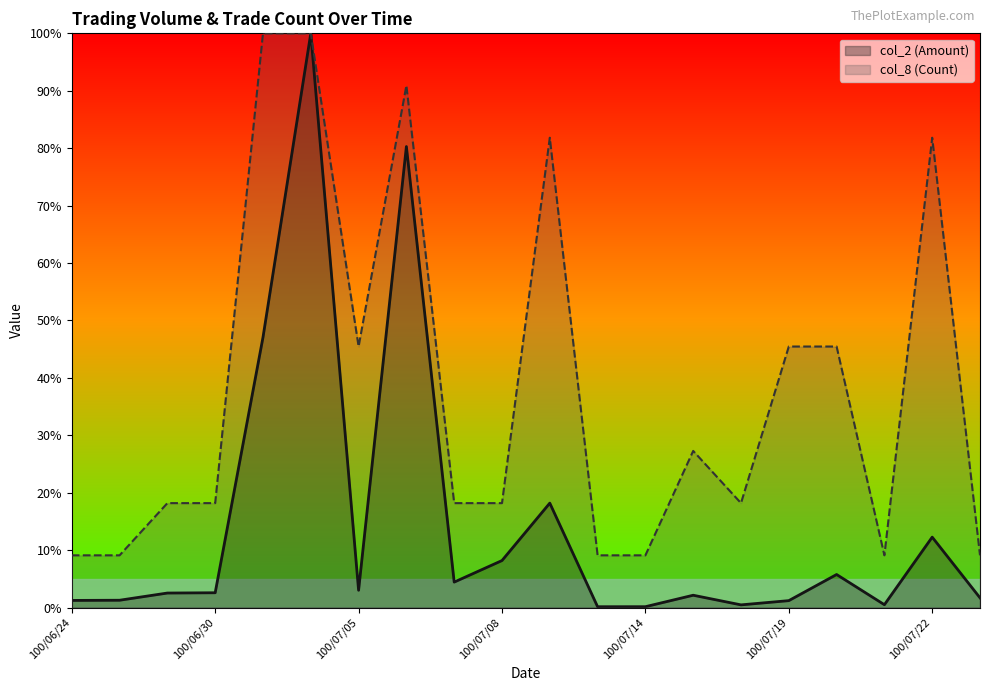

How many lines are shown in the chart?

2